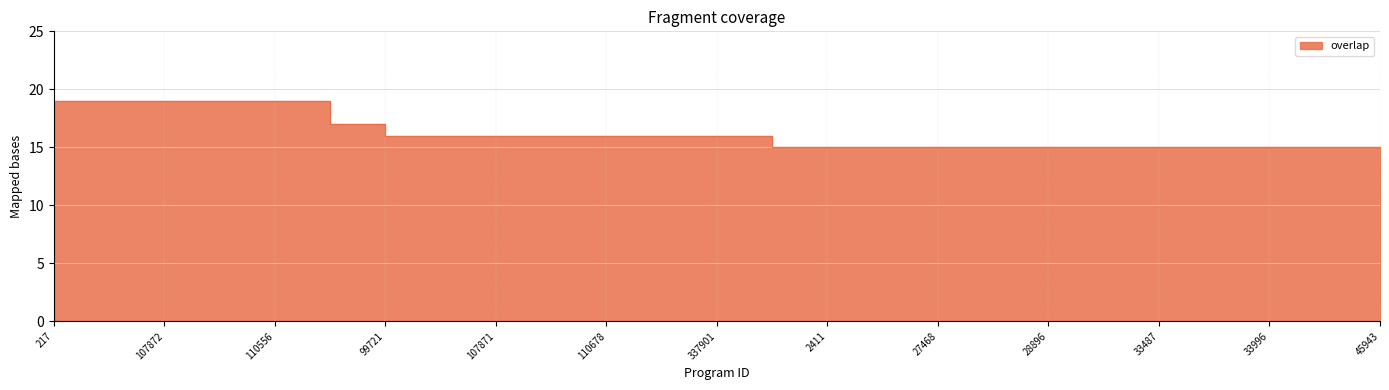

What is the greatest value displayed?

19